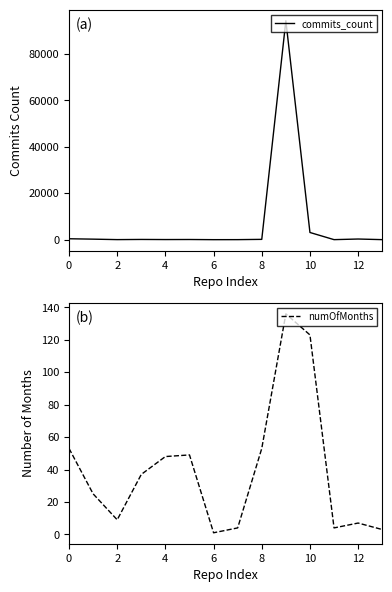

What is the difference between the numOfMonths values at 8 and 6?

52